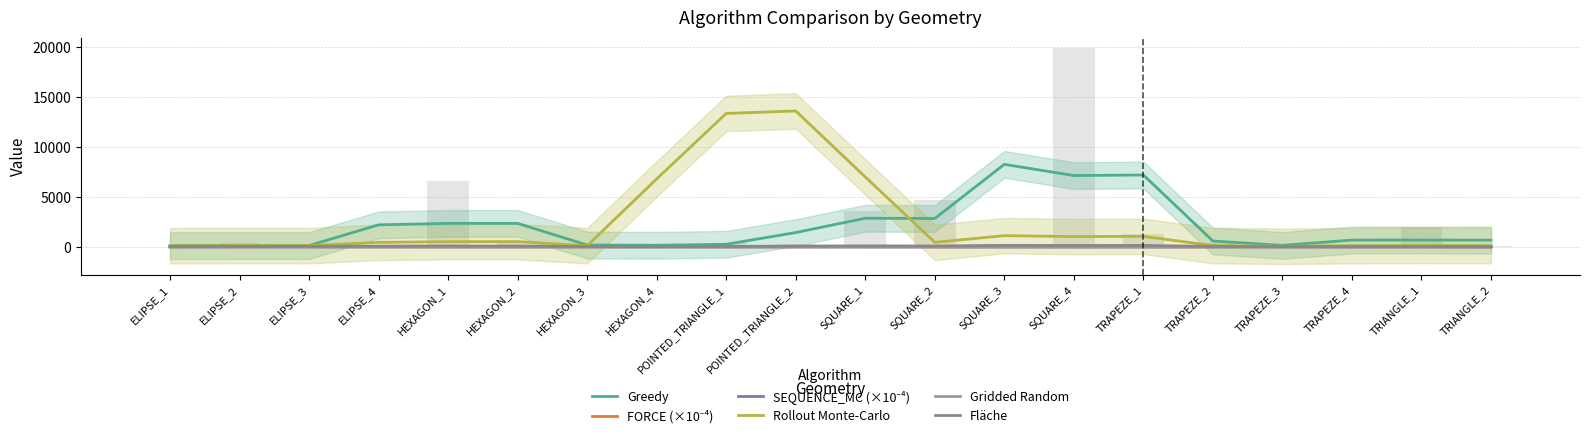

The Fläche series shows 81.0 at ELIPSE_4. True or false?

True